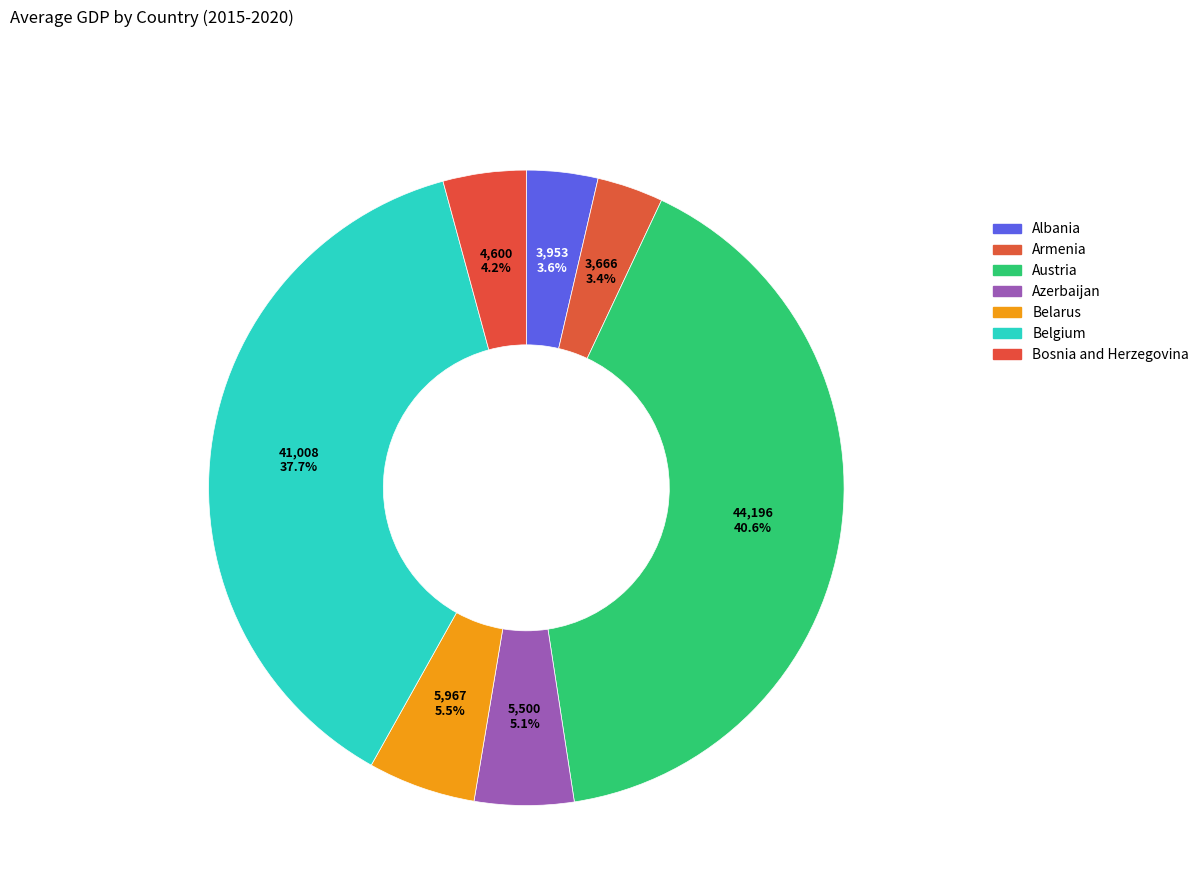

To the nearest percent, what percentage of the pie is Belgium?

38%